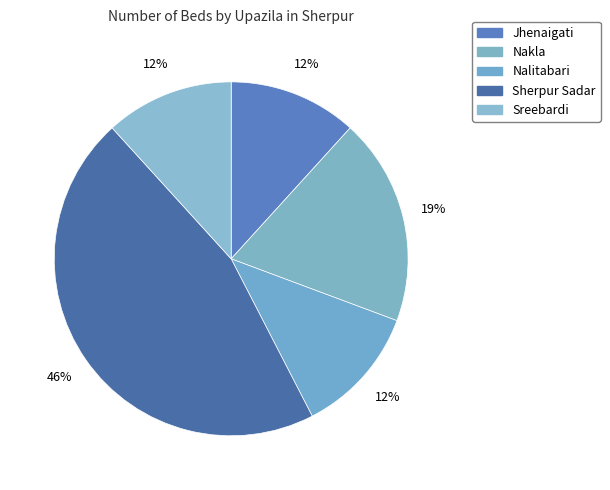

To the nearest percent, what portion does Jhenaigati represent?

12%